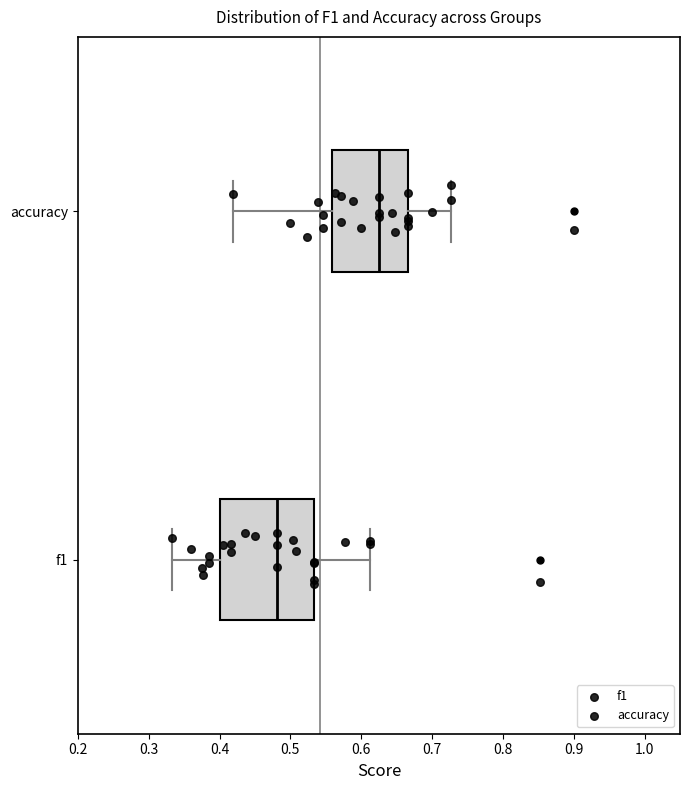

Reading bottom to top, read every box against the x-axis: the position of its median line, the range the box covers, and the ends of its whiskers. The values are not printed on the chart, so give them approximately, as read against the axis.

f1: median 0.48, box 0.40 to 0.53, whiskers 0.33 to 0.61
accuracy: median 0.63, box 0.56 to 0.67, whiskers 0.42 to 0.73